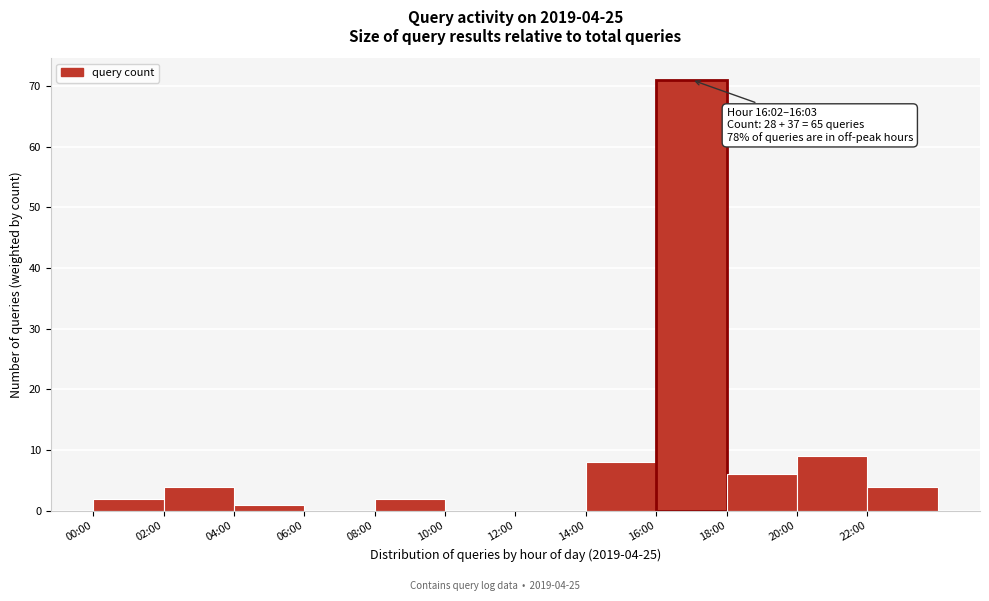

Reading right to left, transcribe all the data shown in this chart.

22:00=4	20:00=9	18:00=6	16:00=71	14:00=8	12:00=0	10:00=0	08:00=2	06:00=0	04:00=1	02:00=4	00:00=2